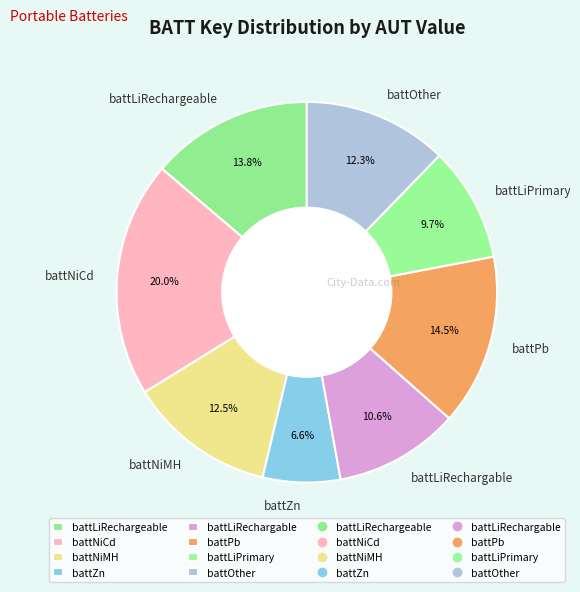

Is the sum of battOther and battLiRechargeable greater than half?

No